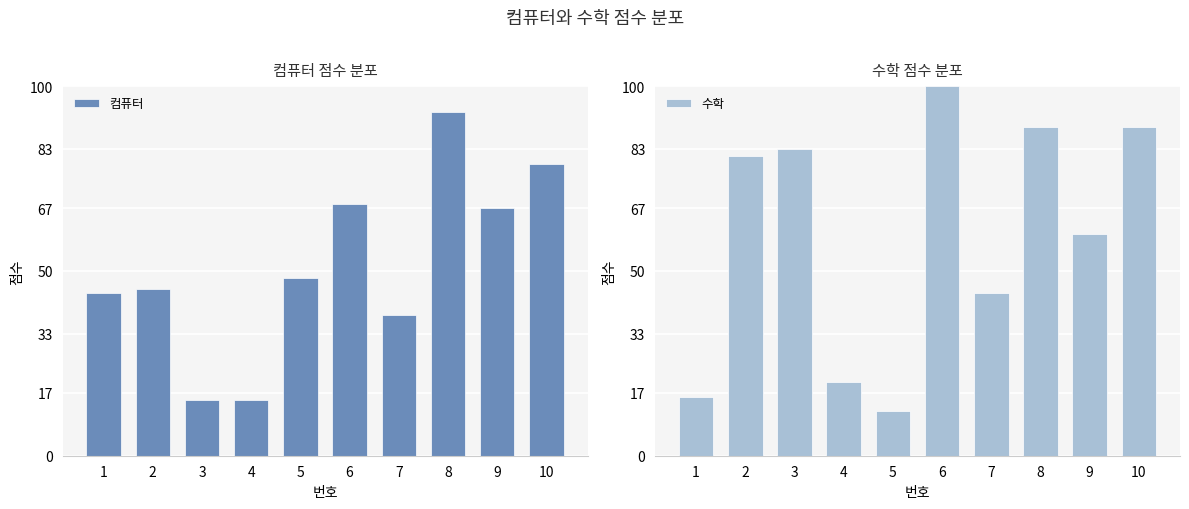

What is the highest value of the 컴퓨터 series?

93